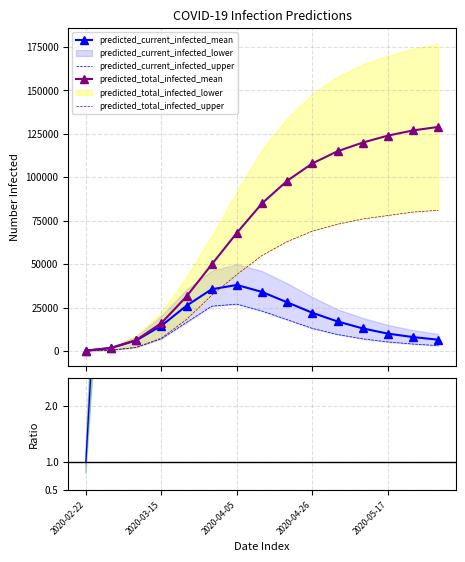

What is the average value of the predicted_total_infected_upper series?

45283.3